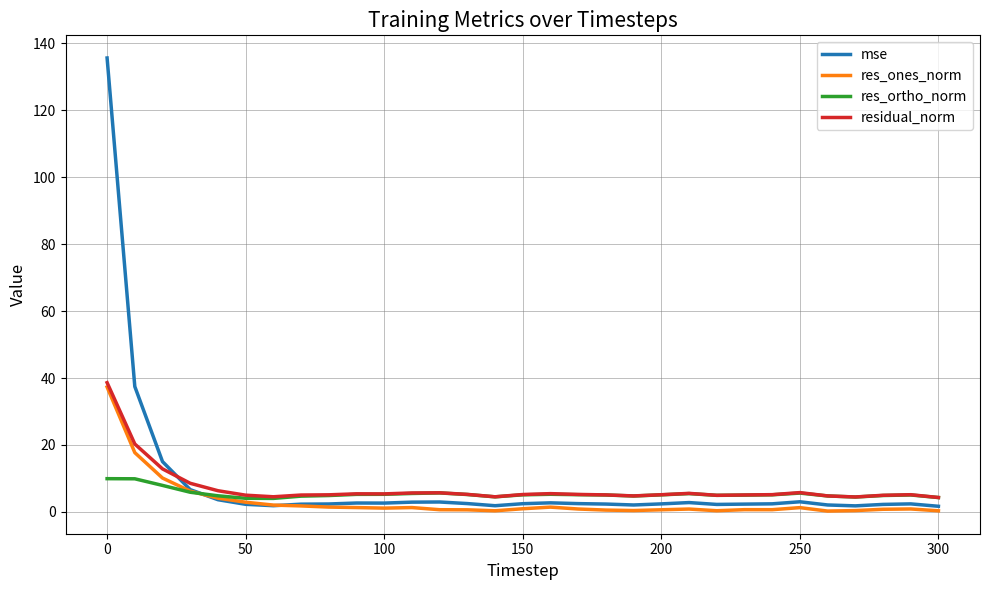

What are all the series names shown in the legend?

mse, res_ones_norm, res_ortho_norm, residual_norm